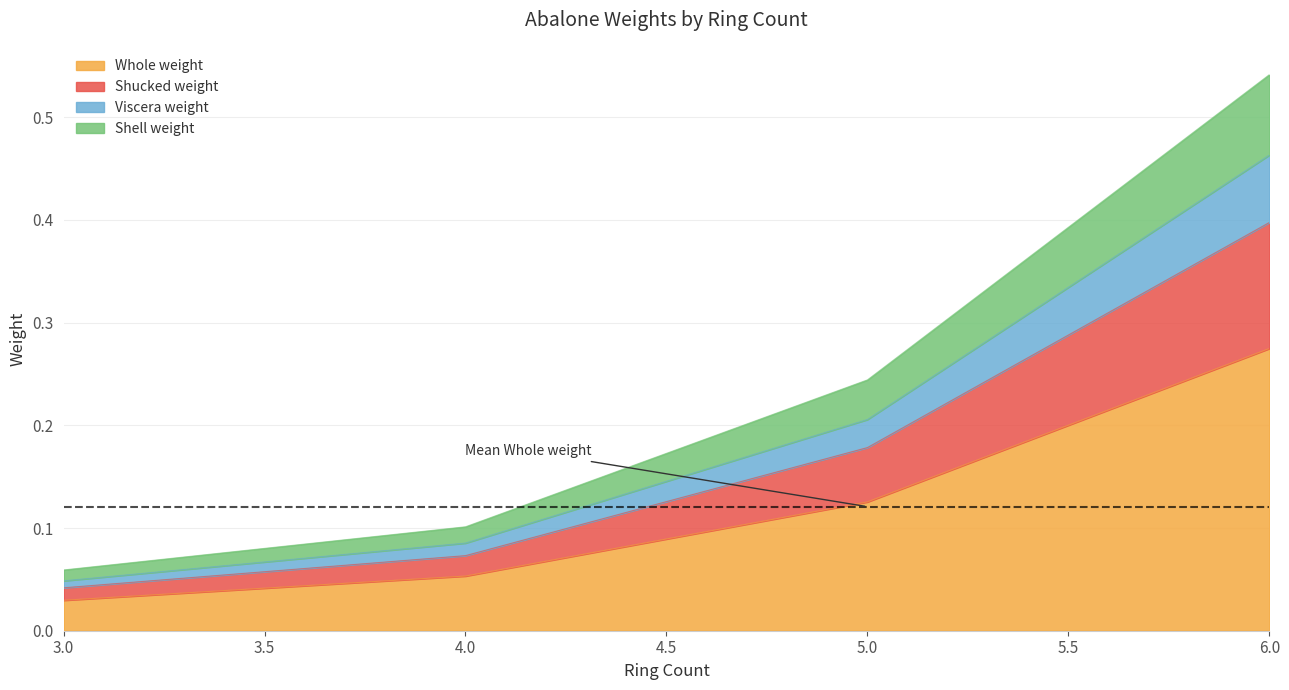

At which category is the sum across all series the highest?

6.0